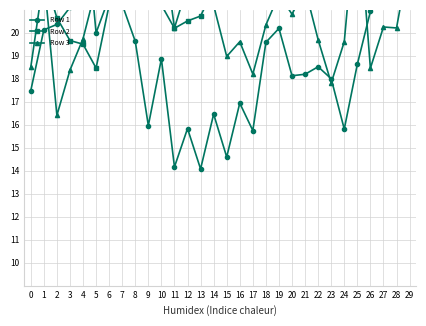

Does the chart display data point markers on the line(s)?

Yes